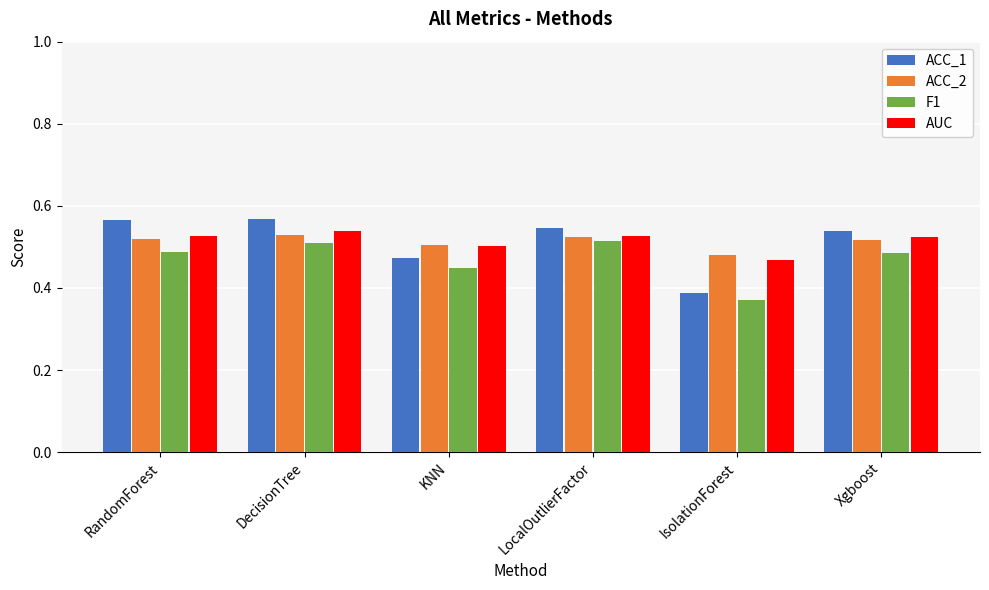

Which series has the widest spread of values?

ACC_1